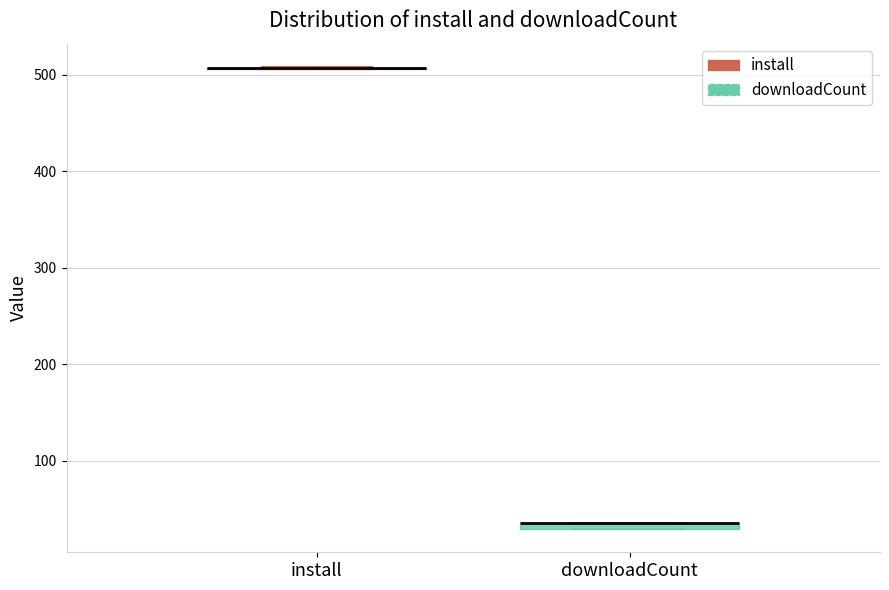

Where is the upper edge of the box for downloadCount on the y-axis? The values are not printed on the chart, so give them approximately, as read against the axis.

40